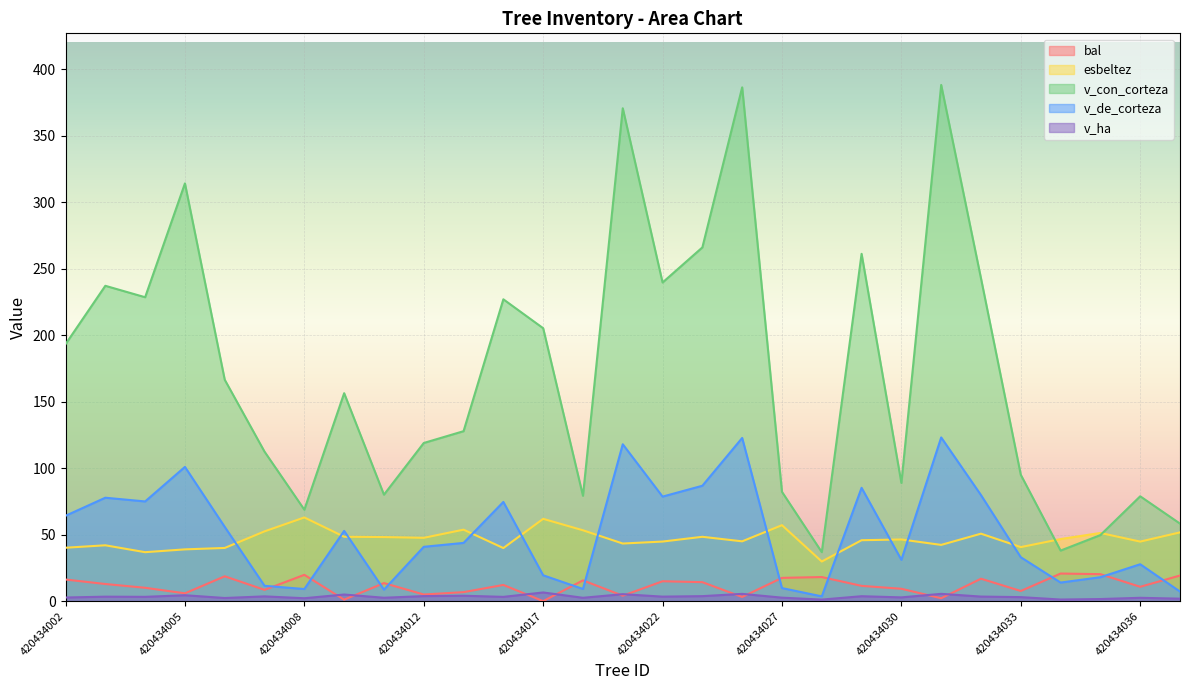

At which category does the chart reach its peak across all series?

420434031